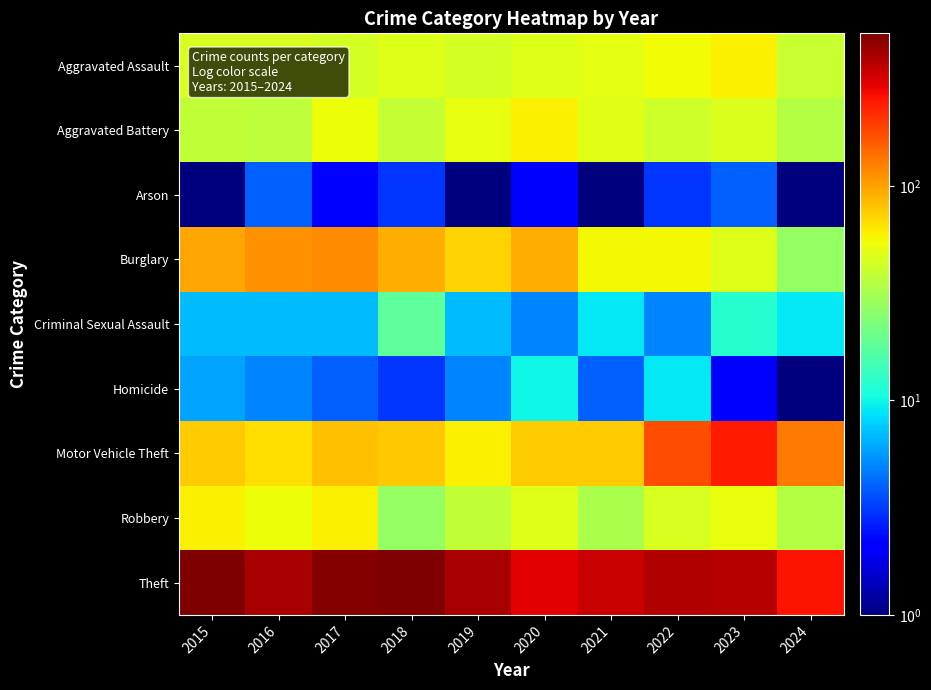

Reading left to right, list all the values displayed in this chart.

Aggravated Assault: 2015=46.0	2016=46.0	2017=44.0	2018=48.0	2019=44.0	2020=48.0	2021=50.0	2022=55.0	2023=59.0	2024=40.0
Aggravated Battery: 2015=38.0	2016=37.0	2017=54.0	2018=39.0	2019=51.0	2020=59.0	2021=49.0	2022=42.0	2023=47.0	2024=35.0
Arson: 2015=1.0	2016=4.0	2017=2.0	2018=3.0	2019=0.5	2020=2.0	2021=1.0	2022=3.0	2023=4.0	2024=1.0
Burglary: 2015=98.0	2016=112.0	2017=114.0	2018=92.0	2019=72.0	2020=92.0	2021=57.0	2022=56.0	2023=48.0	2024=27.0
Criminal Sexual Assault: 2015=7.0	2016=7.0	2017=7.0	2018=18.0	2019=7.0	2020=5.0	2021=9.0	2022=5.0	2023=12.0	2024=9.0
Homicide: 2015=6.0	2016=5.0	2017=4.0	2018=3.0	2019=5.0	2020=10.0	2021=4.0	2022=9.0	2023=2.0	2024=0.5
Motor Vehicle Theft: 2015=75.0	2016=67.0	2017=82.0	2018=78.0	2019=60.0	2020=75.0	2021=75.0	2022=175.0	2023=243.0	2024=131.0
Robbery: 2015=59.0	2016=54.0	2017=60.0	2018=27.0	2019=38.0	2020=48.0	2021=32.0	2022=46.0	2023=53.0	2024=35.0
Theft: 2015=515.0	2016=409.0	2017=497.0	2018=515.0	2019=409.0	2020=296.0	2021=341.0	2022=388.0	2023=377.0	2024=257.0